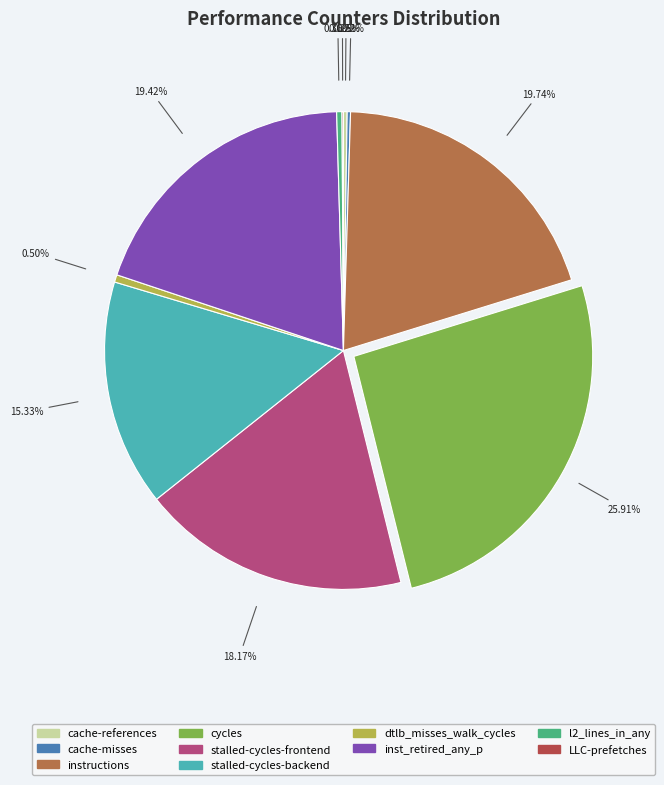

Is the sum of dtlb_misses_walk_cycles and cycles greater than half?

No